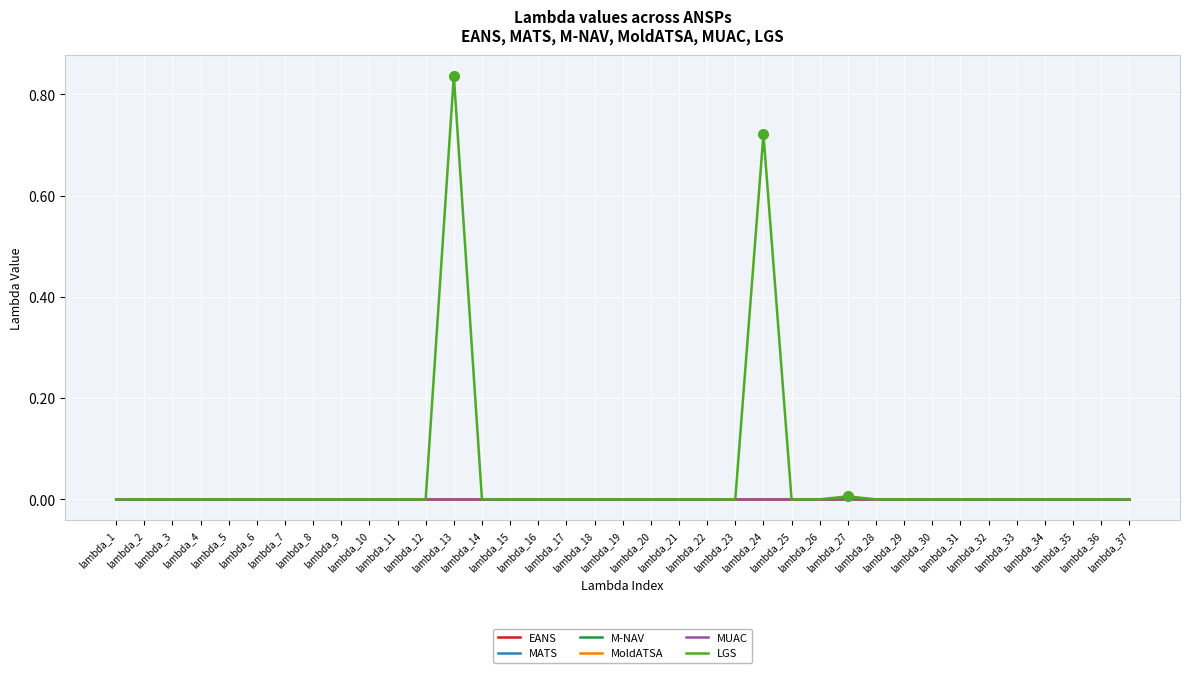

True or false: LGS and MUAC intersect in this chart.

False